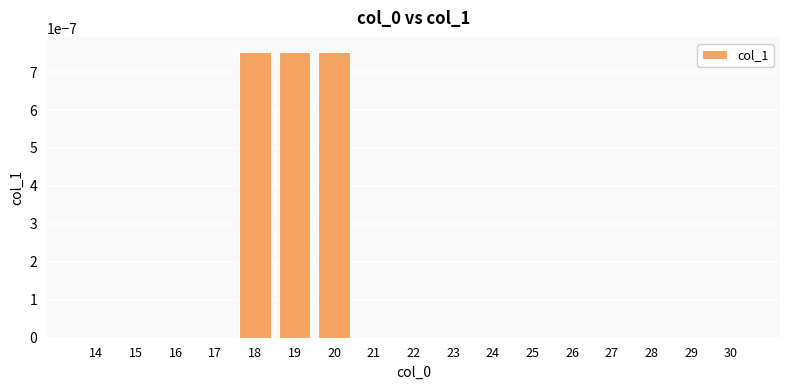

How many distinct data groups are displayed?

1